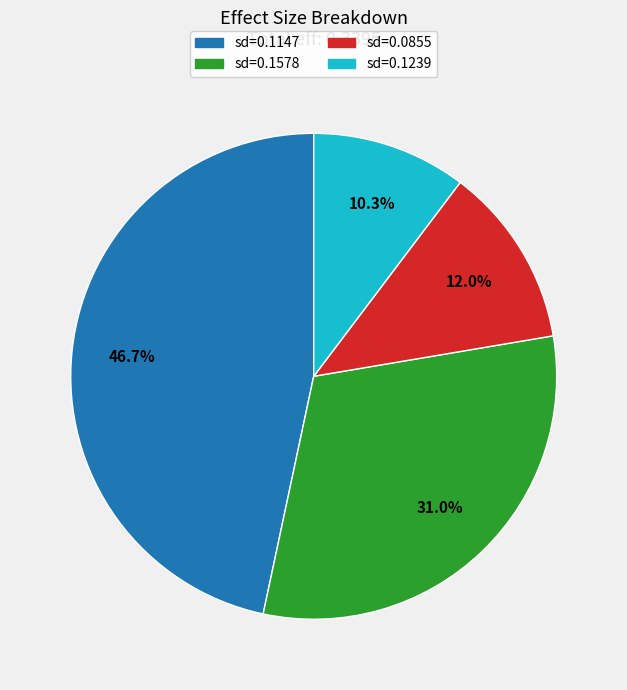

Is there any slice that represents more than half of the pie?

No